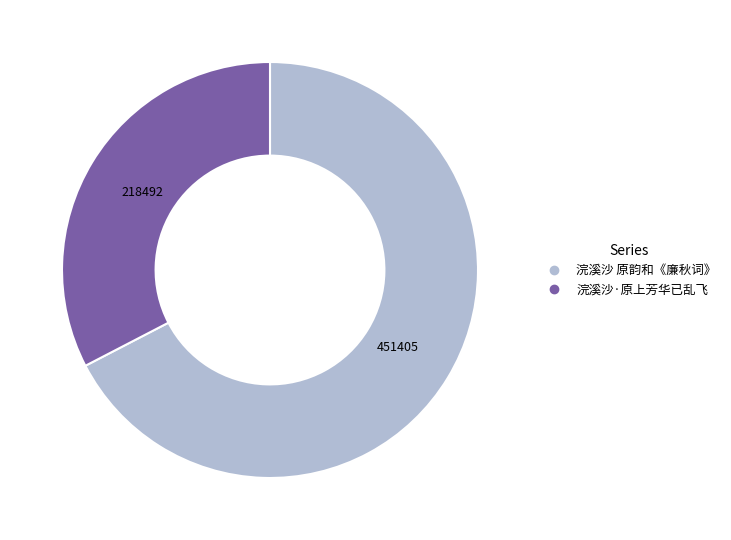

What is the largest slice in the pie chart?

浣溪沙 原韵和《廉秋词》